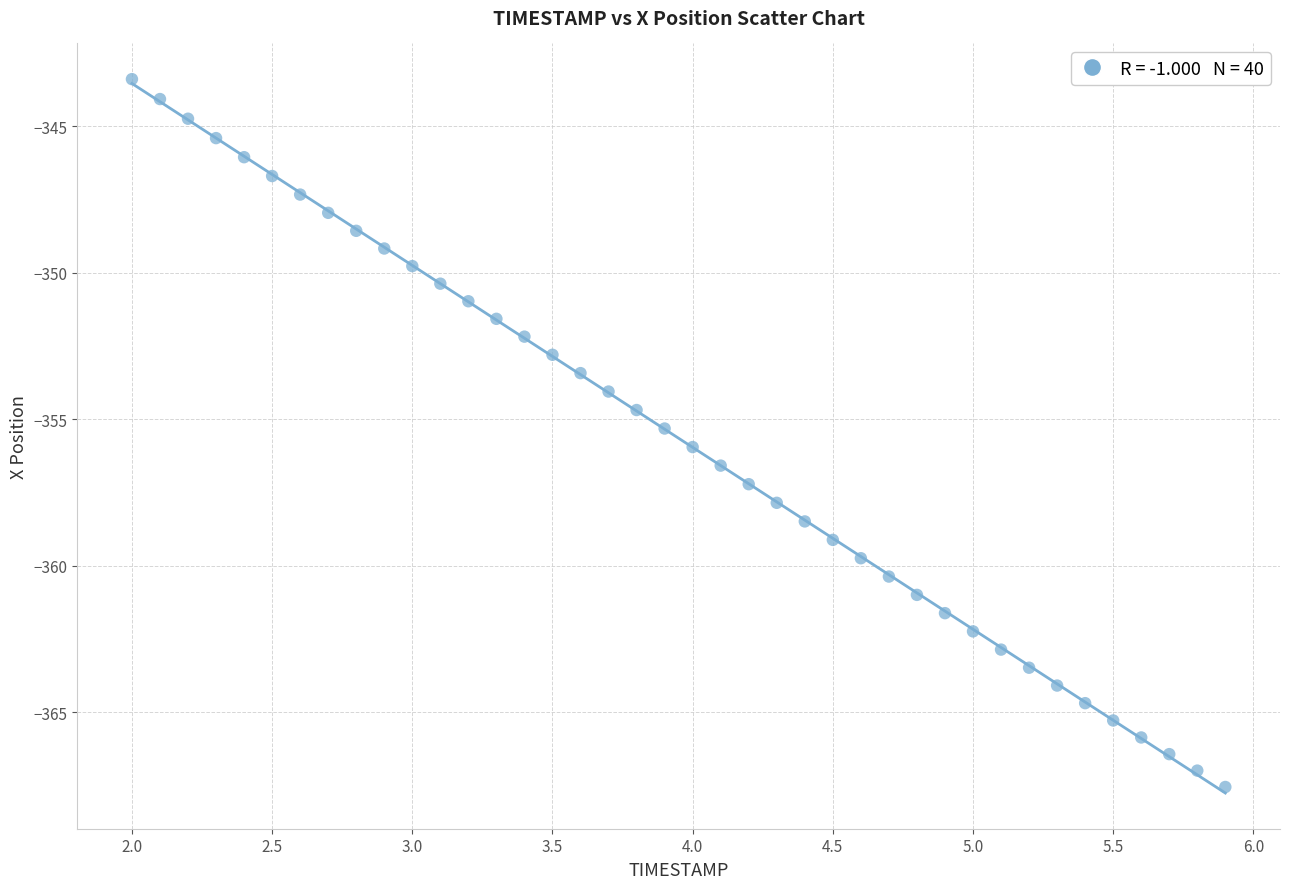

What is the range of Y values (max minus min)?

24.2